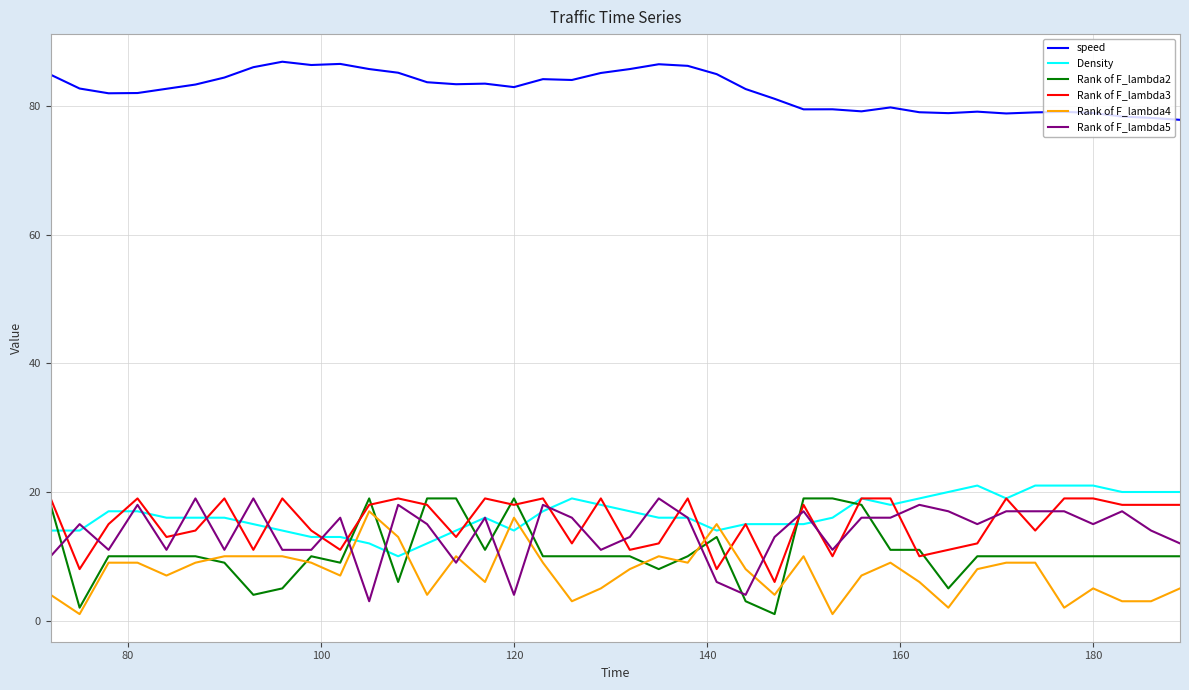

What is the highest value of the Rank of F_lambda4 series?

17.0